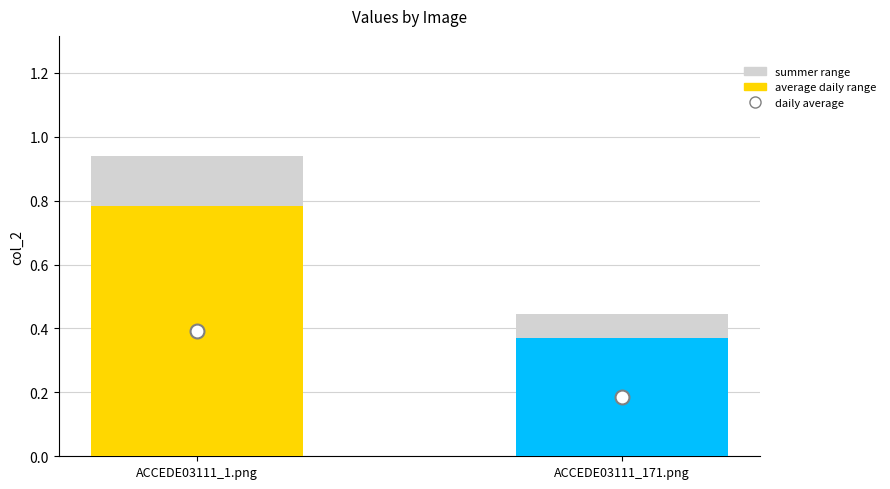

Which has a higher value, ACCEDE03111_1.png or ACCEDE03111_171.png?

ACCEDE03111_1.png